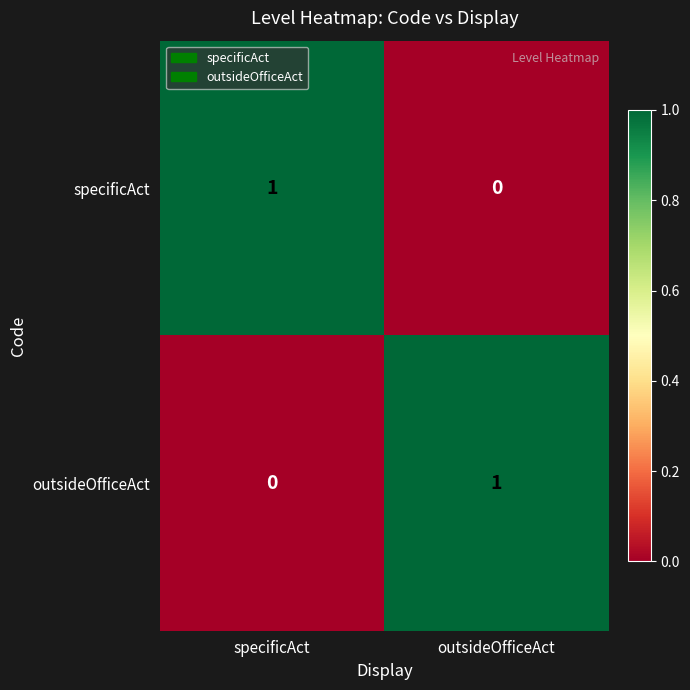

At specificAct, list the series in order from smallest to largest.

outsideOfficeAct, specificAct